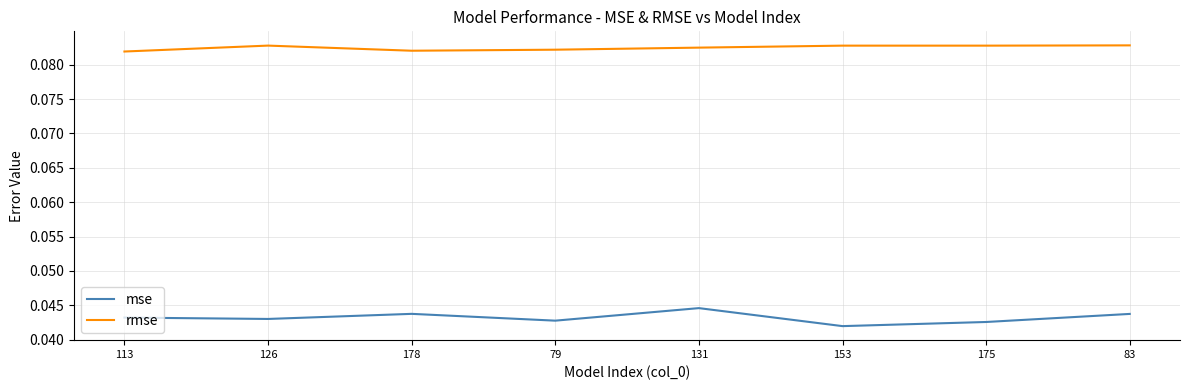

Rank the series by their average value, from highest to lowest.

rmse, mse